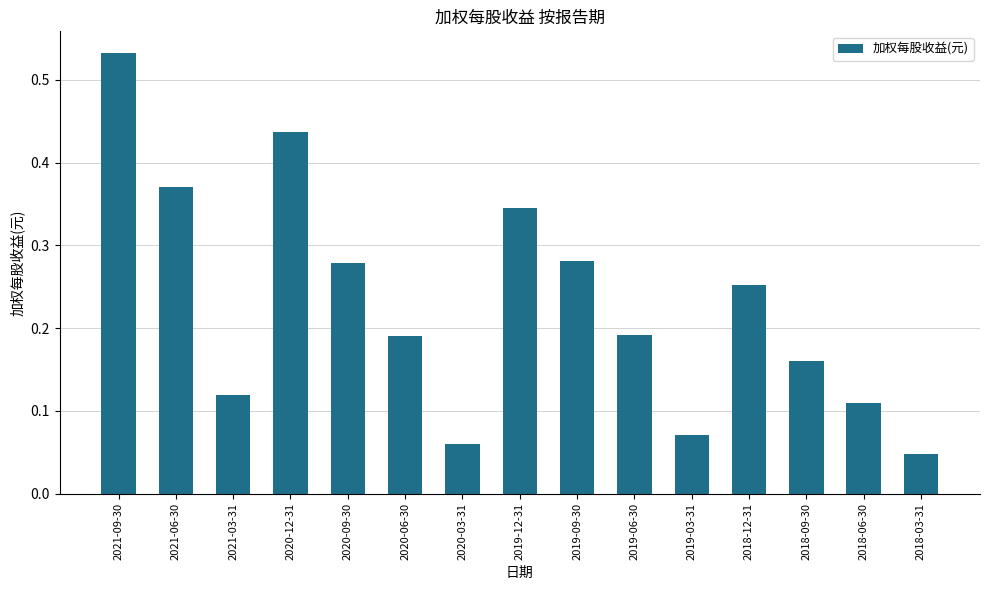

Is it true that the value at 2021-03-31 is 0.2?

False